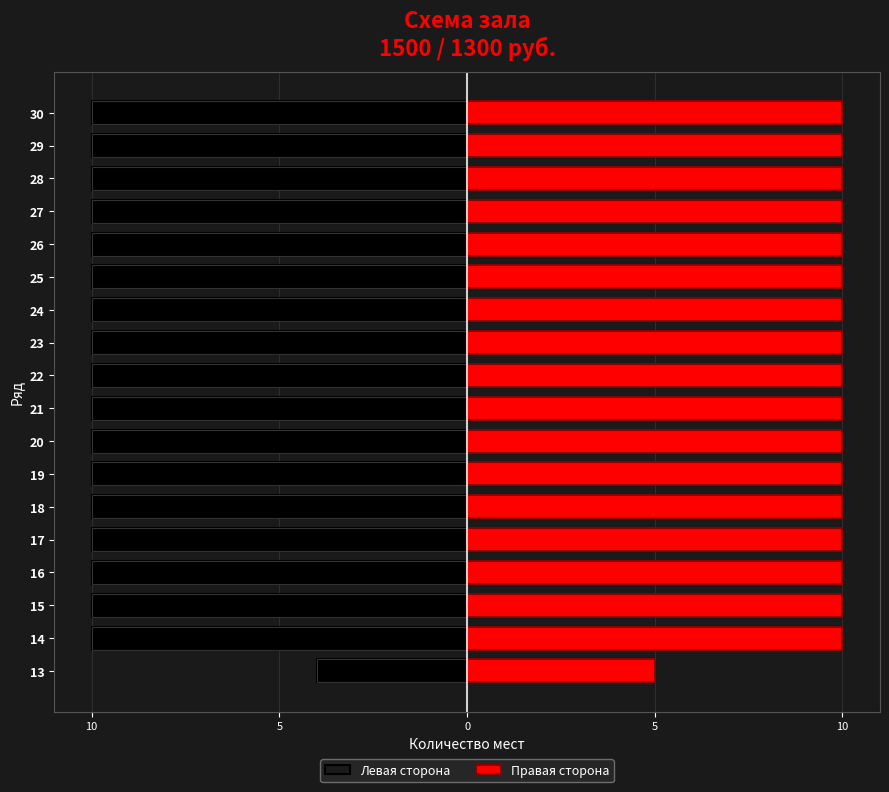

At 30, list the series in order from largest to smallest.

Правая сторона, Левая сторона